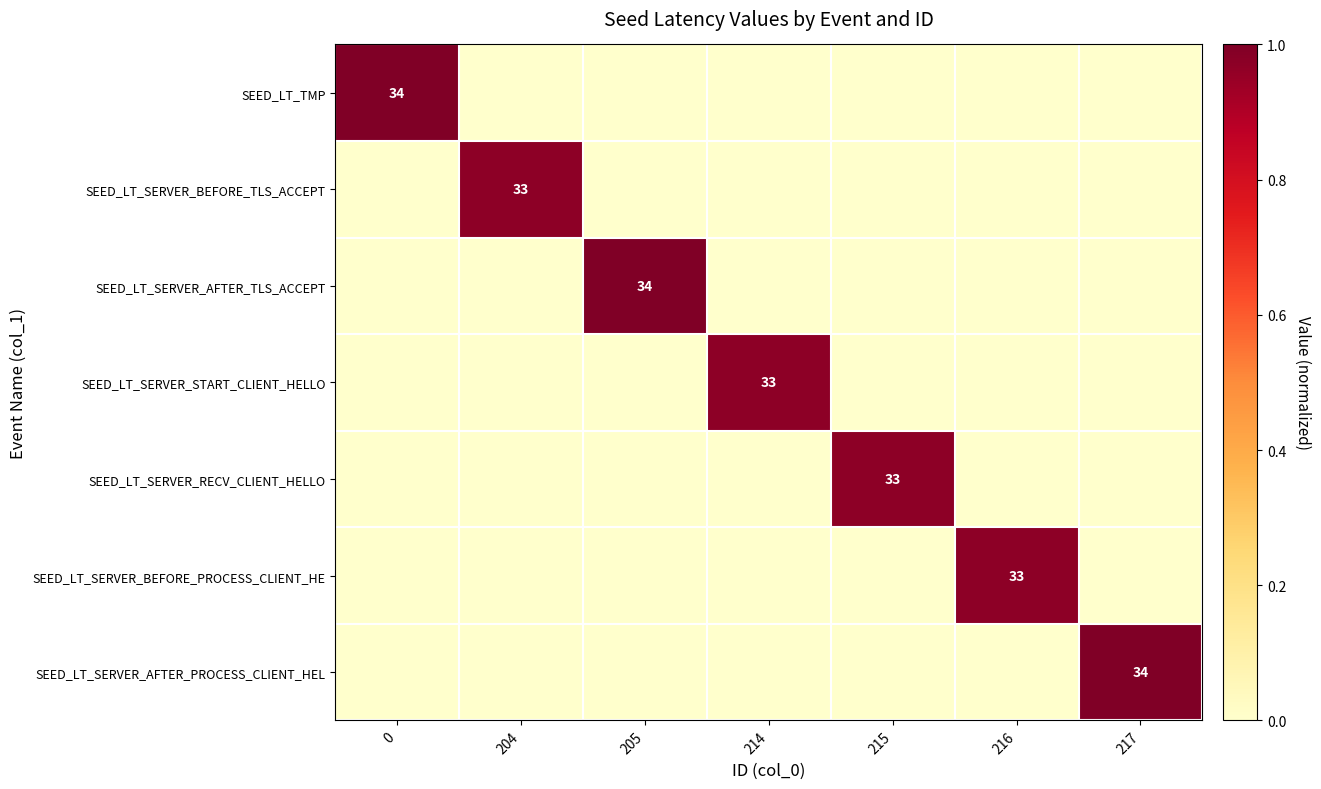

Is it true that SEED_LT_SERVER_RECV_CLIENT_HELLO equals 15 at 215?

False